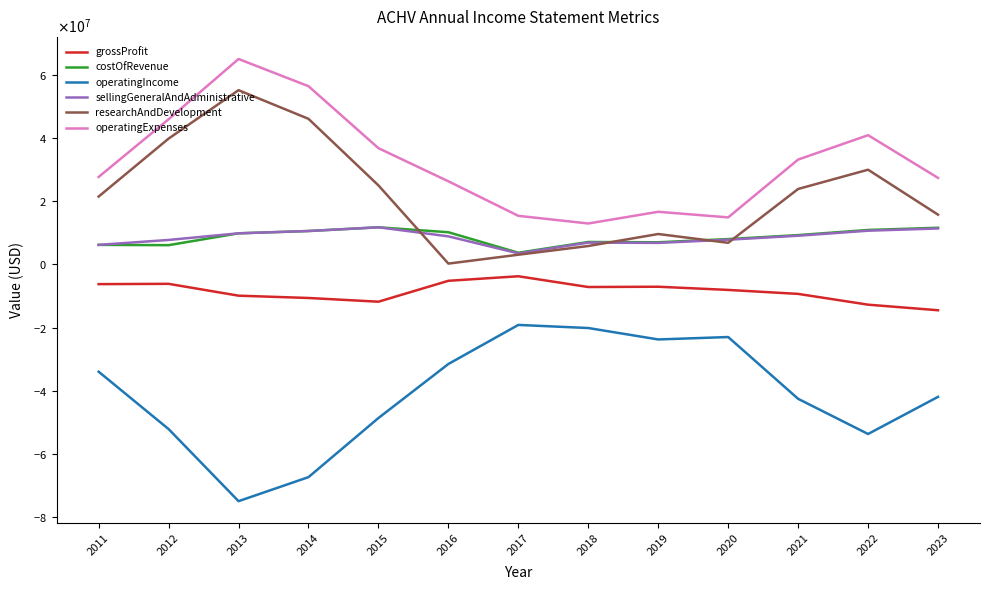

What is the sum of all costOfRevenue values?

112869000